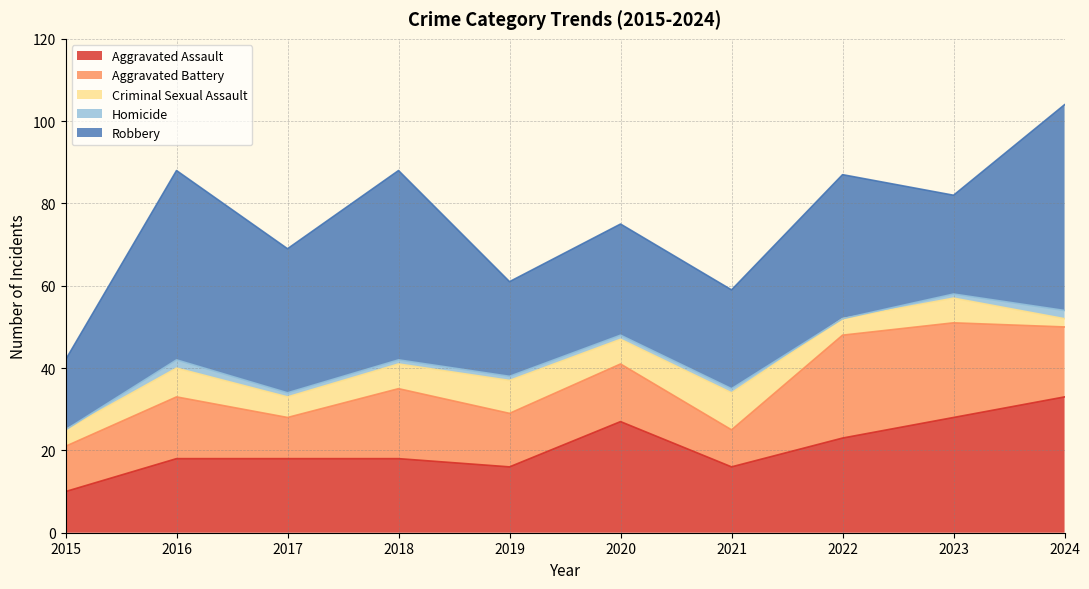

Does the chart display data point markers on the line(s)?

No